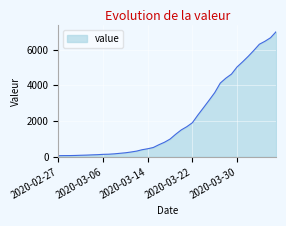

What is the difference between the maximum and minimum values?

6938